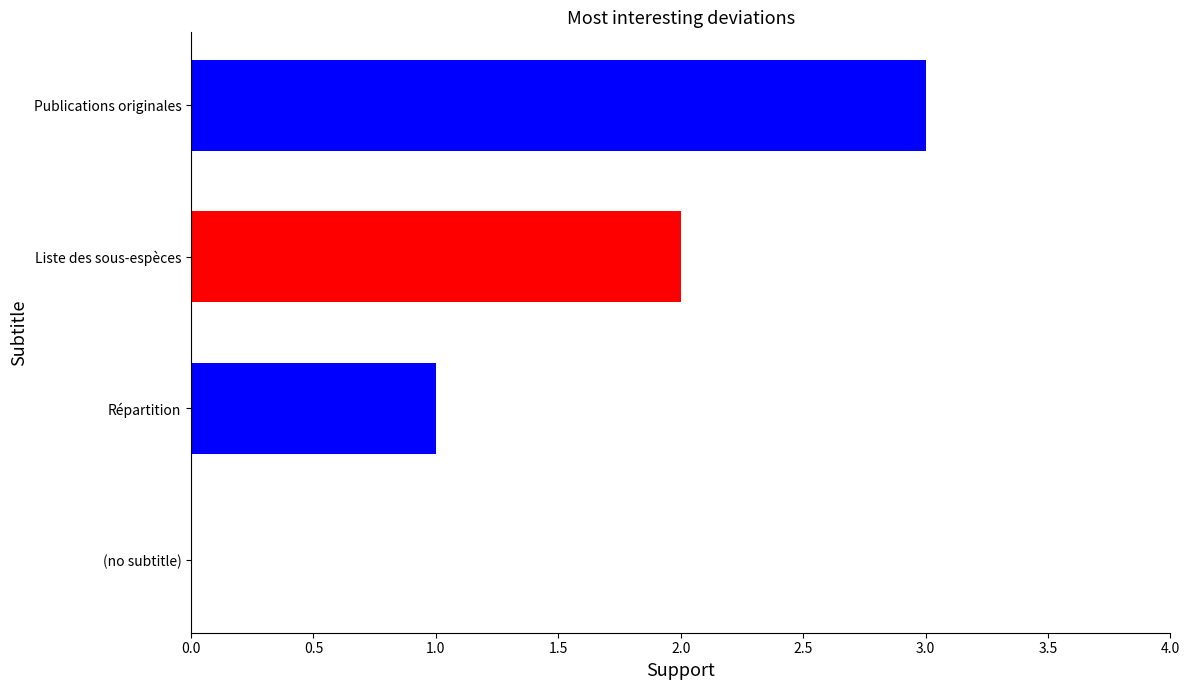

Does the chart contain stacked bars?

No